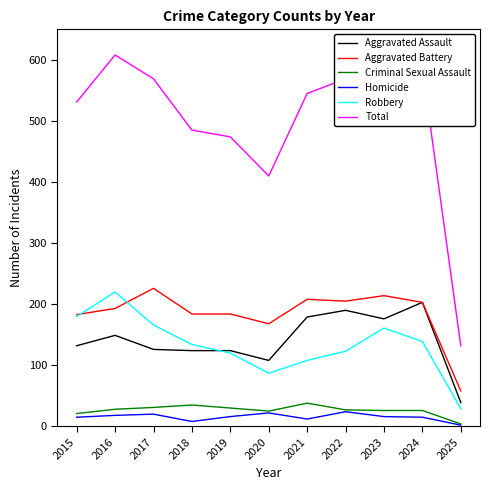

Does the chart have visible grid lines?

No